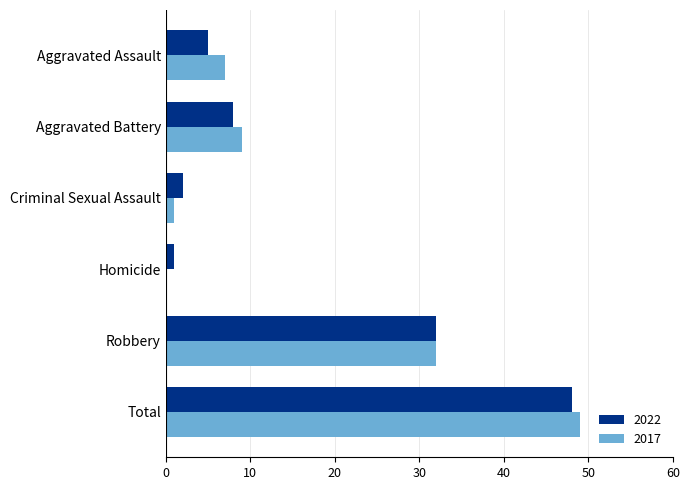

The 2022 series shows 32 at Robbery. True or false?

True